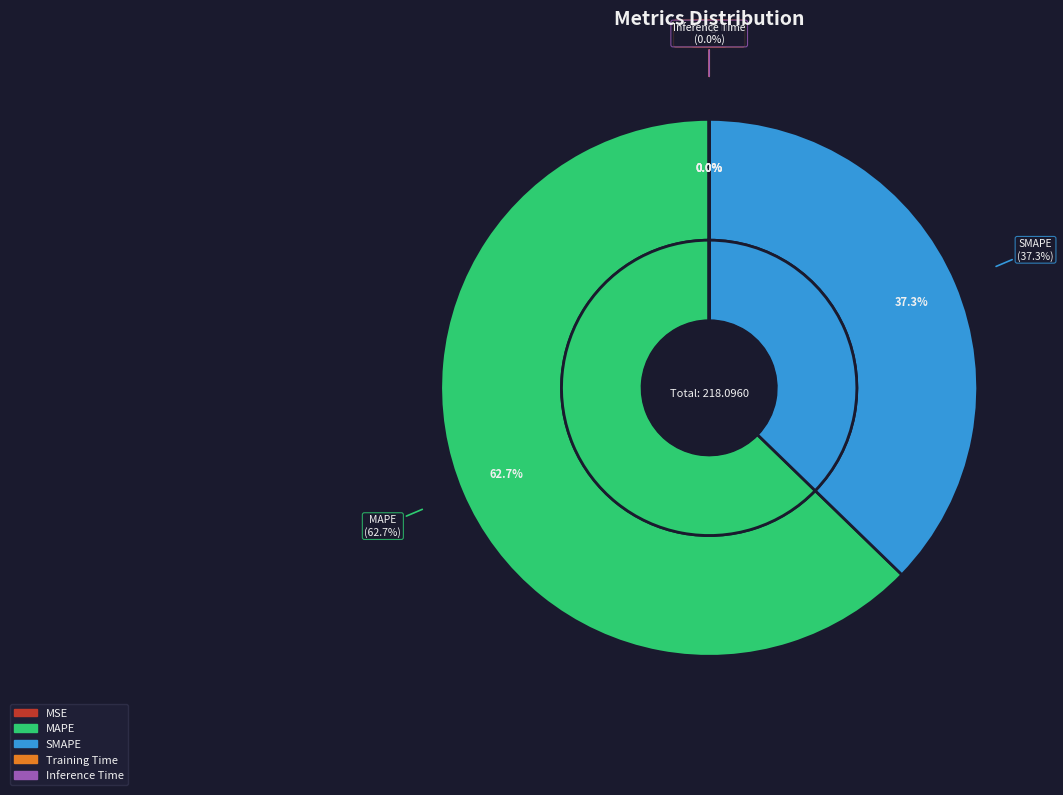

Which category accounts for the majority?

MAPE